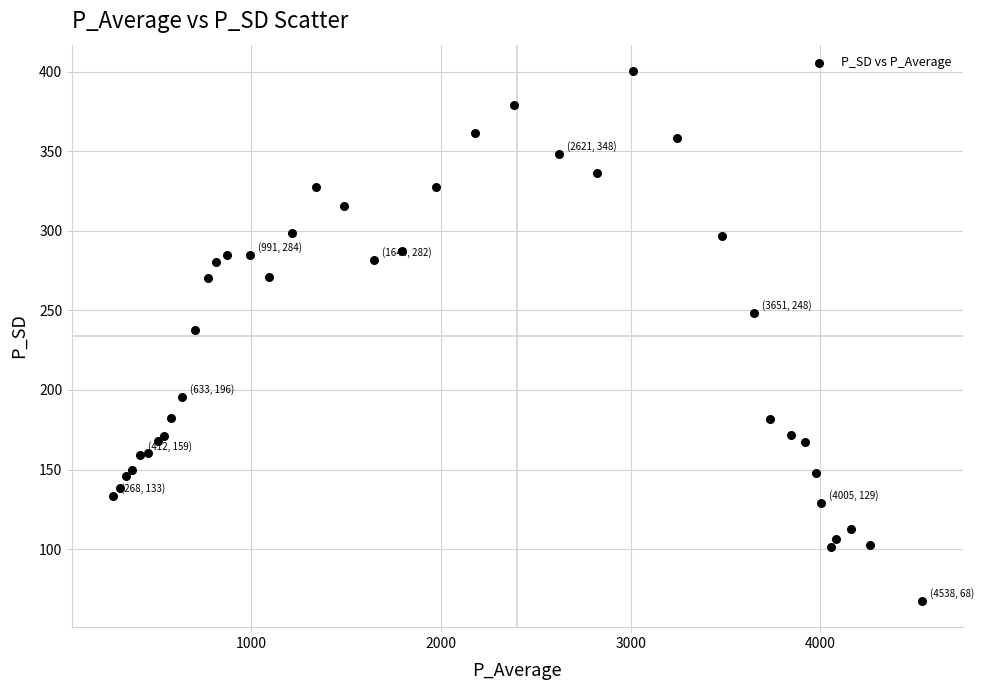

What Y value in the scatter plot is closest to 233?

237.7